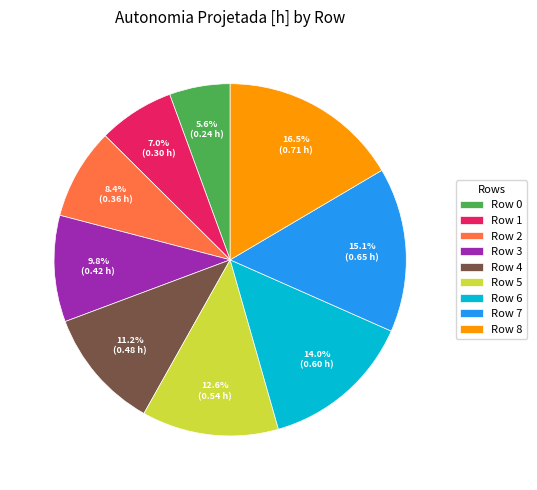

Is there a majority slice in this chart?

No